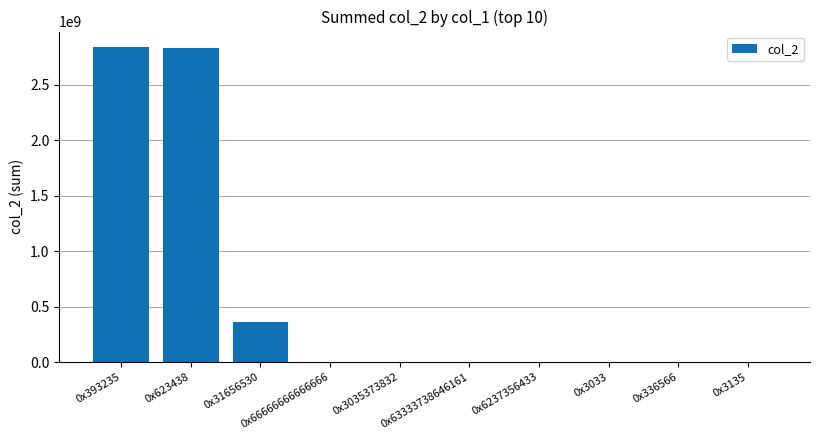

The value at 0x6237356433 is 1280. True or false?

True